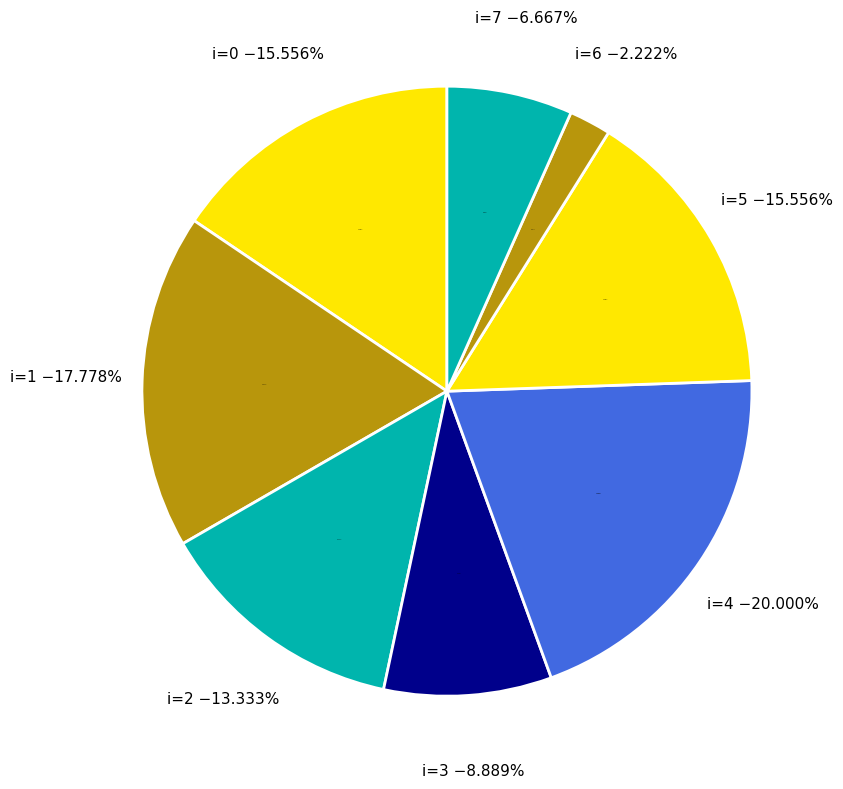

Is there any slice that represents more than half of the pie?

No